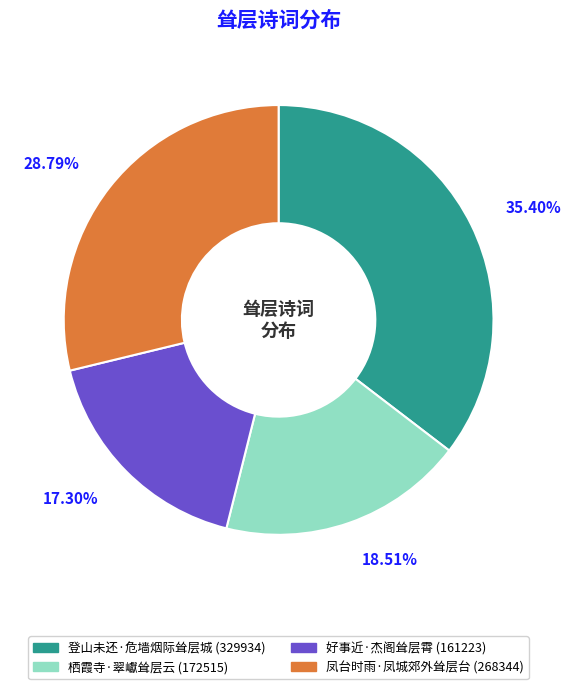

Does 凤台时雨·凤城郊外耸层台 represent more than half of the total?

No